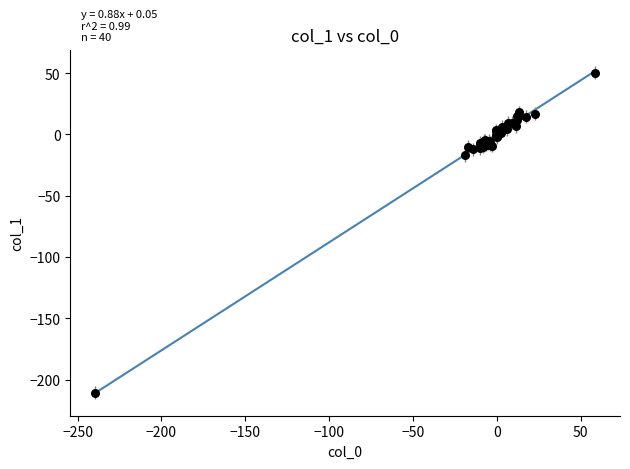

What Y value in the scatter plot is closest to -80?

-17.1